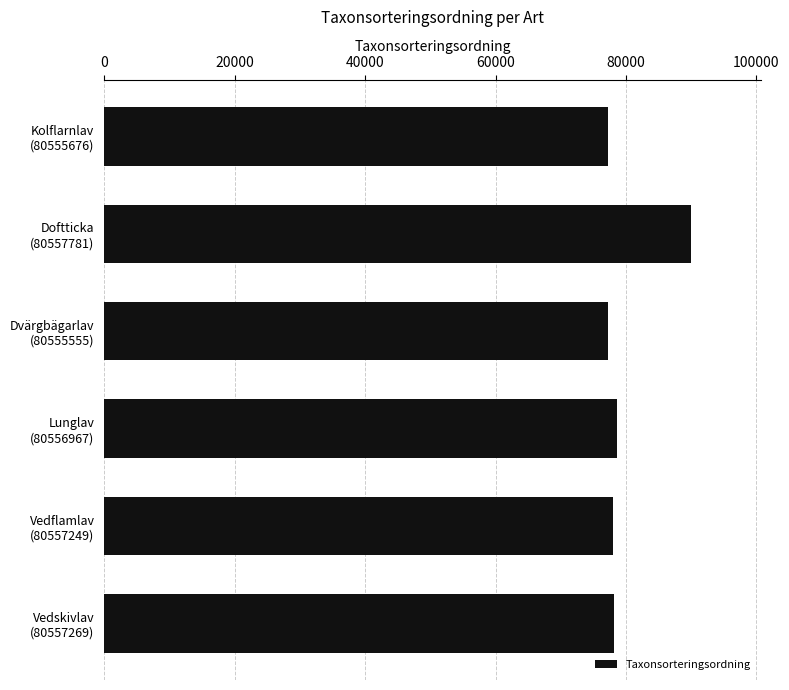

Are the bars grouped side by side (vs. stacked)?

No